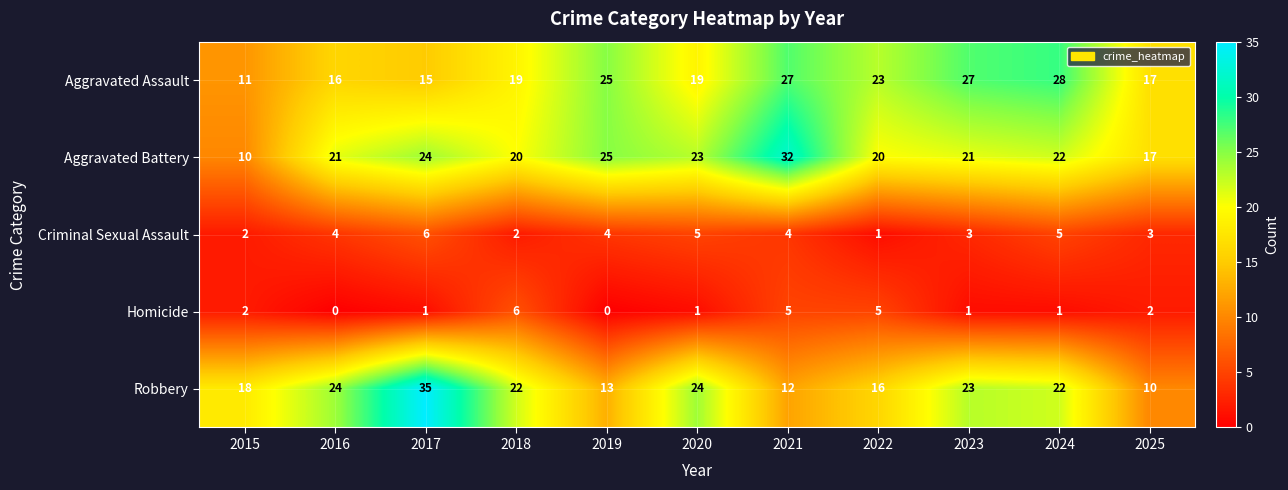

What is the sum of the Aggravated Battery values at 2018 and 2016?

41